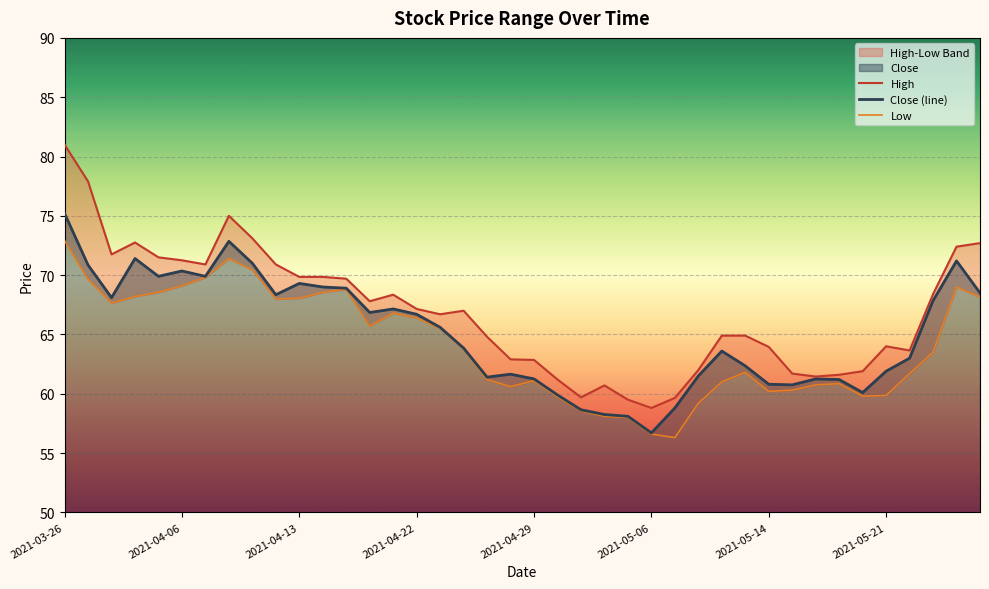

At which label does High first exceed 67?

2021-03-26